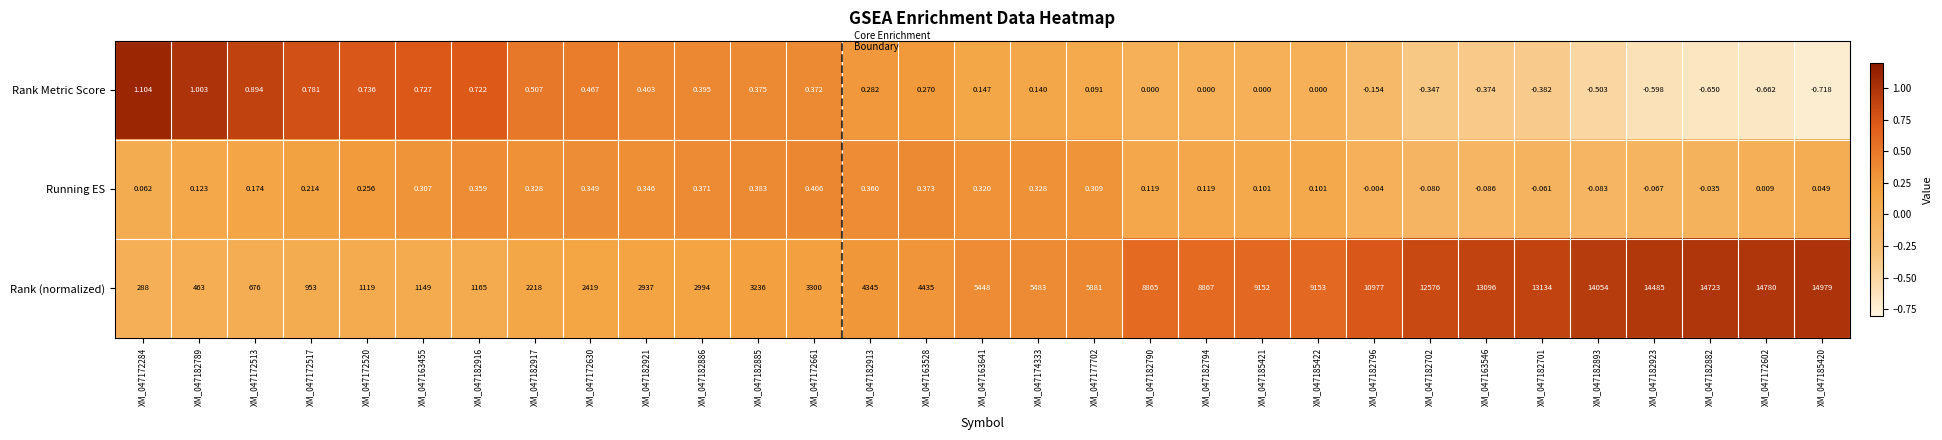

What is the greatest value displayed?

14979.0